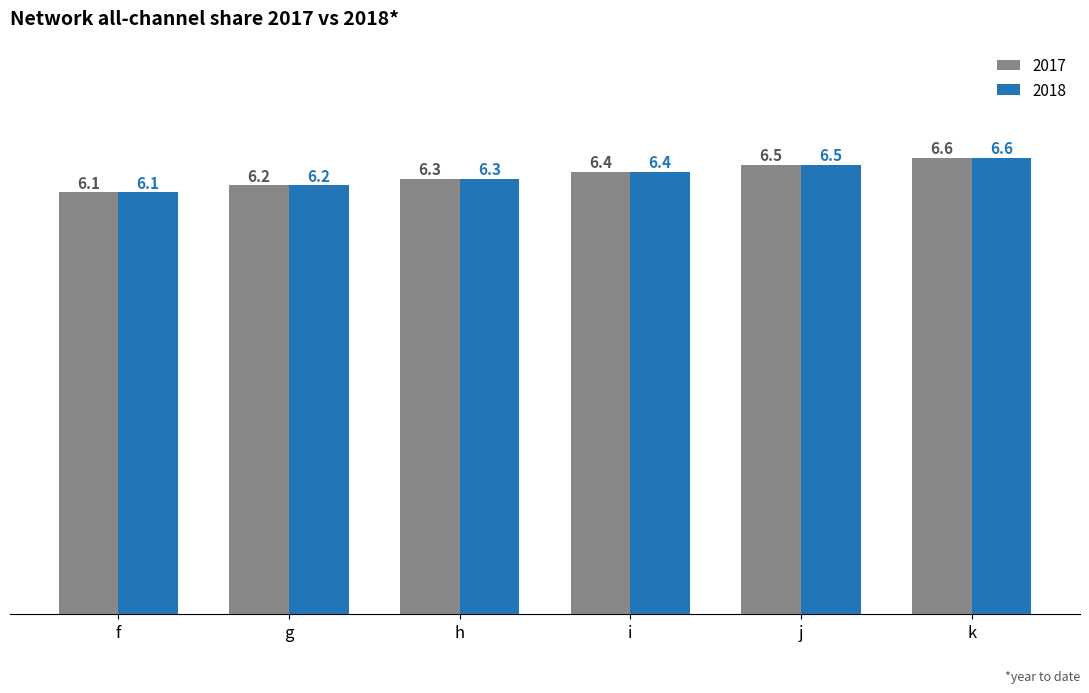

What is the total value across all series at h?

12.6